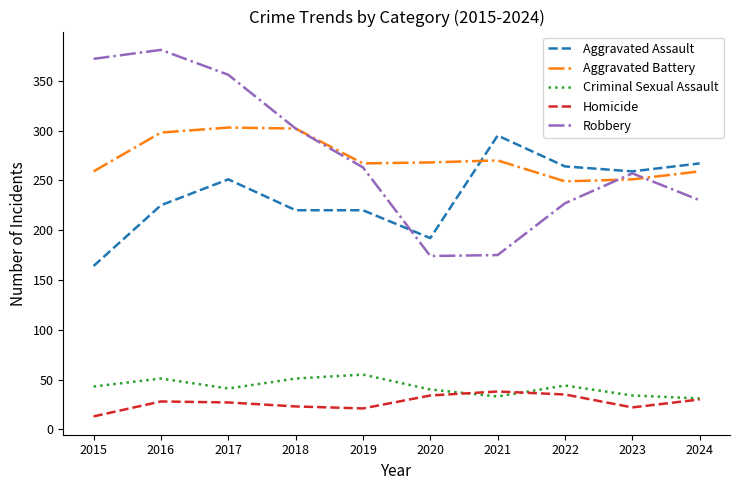

Where is Aggravated Assault nearest to the value 229?

2016